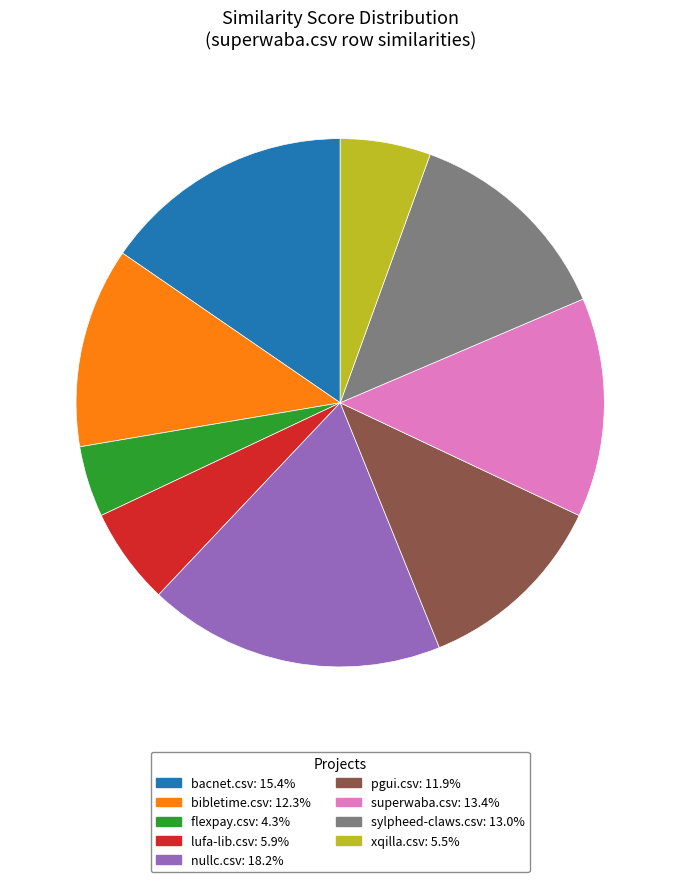

Is the sum of sylpheed-claws.csv: 13.0% and nullc.csv: 18.2% greater than half?

No